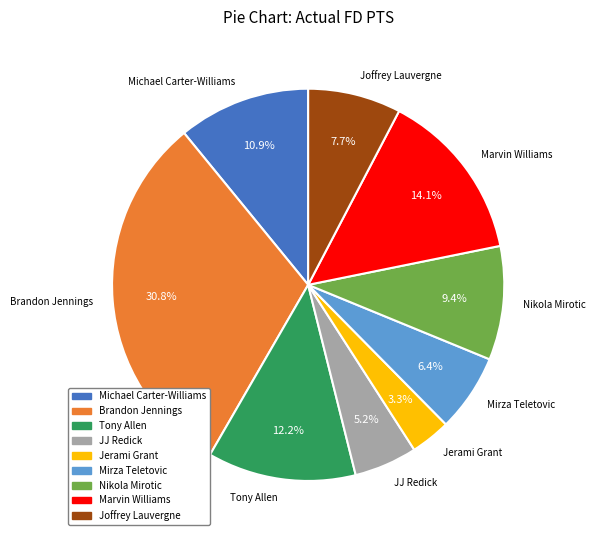

Does any single category account for the majority?

No